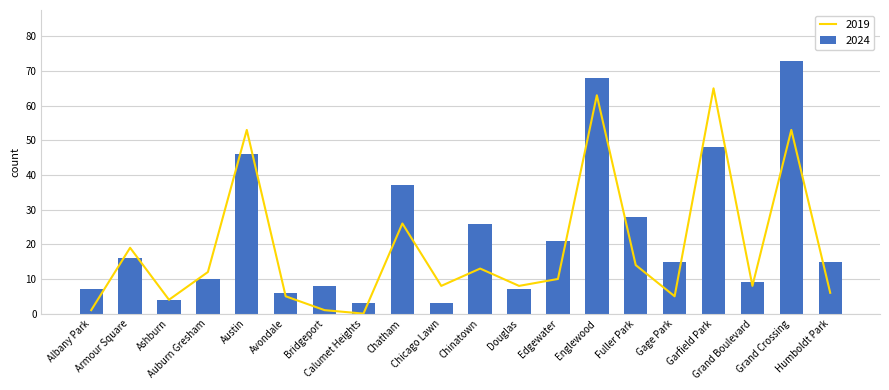

What is the value of the 2017 bar at the 4th from the left?

10